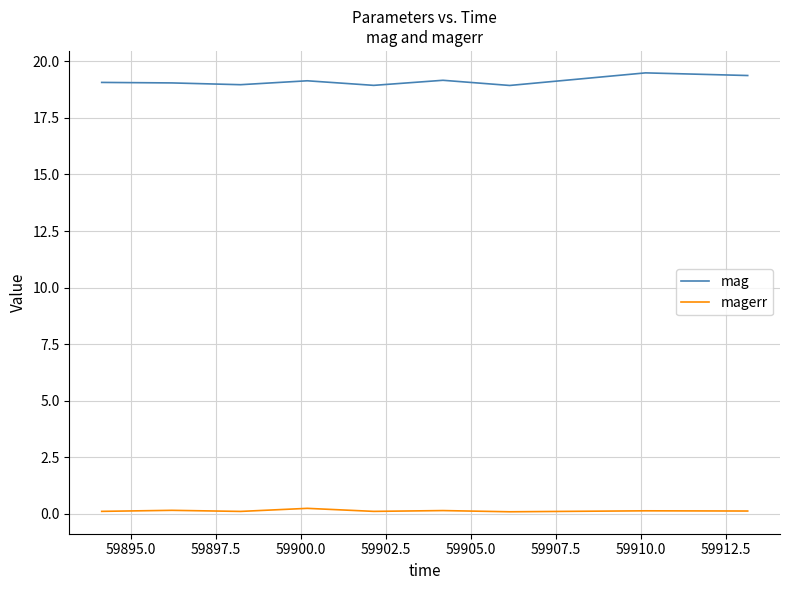

Rank the series by their maximum value, from lowest to highest.

magerr, mag